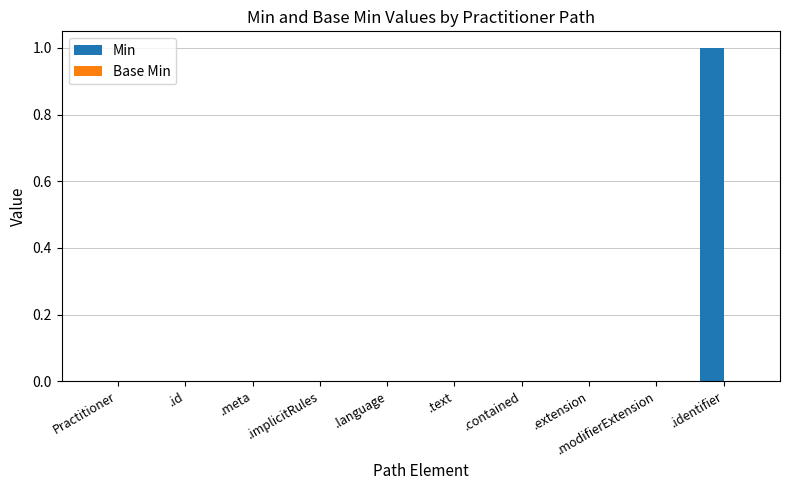

How many distinct data groups are displayed?

1